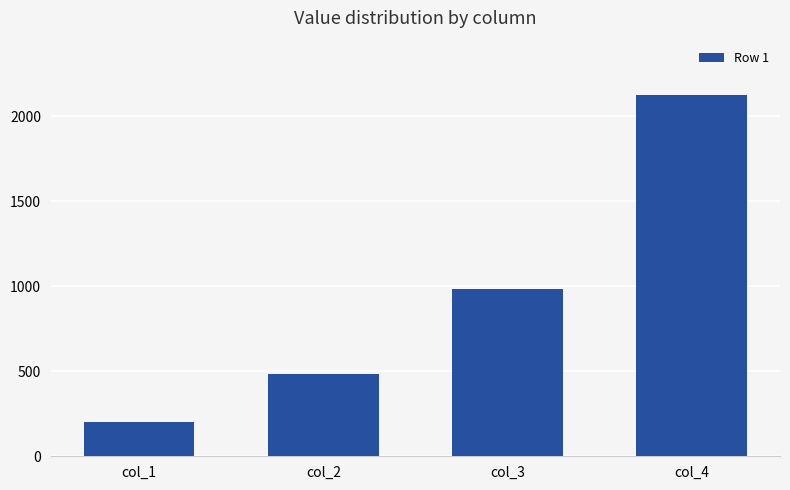

True or false: the data shows 2125 at col_4.

True